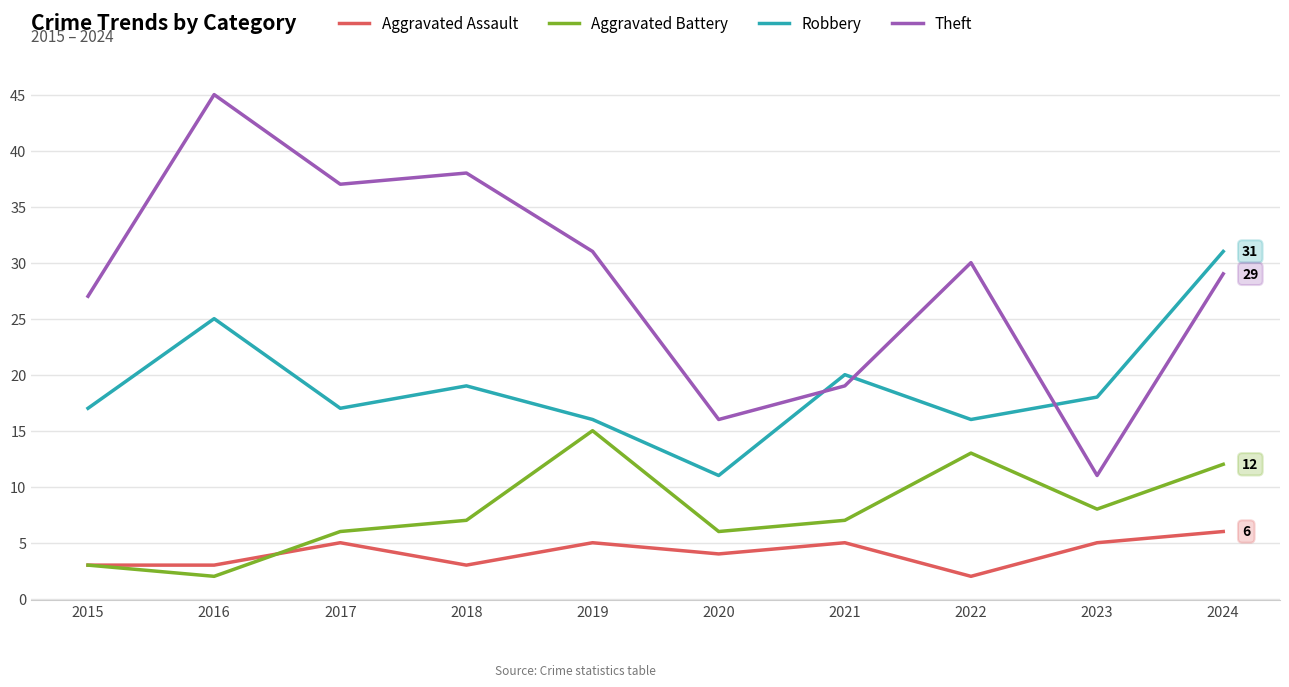

Rank the series by their maximum value, from lowest to highest.

Aggravated Assault, Aggravated Battery, Robbery, Theft